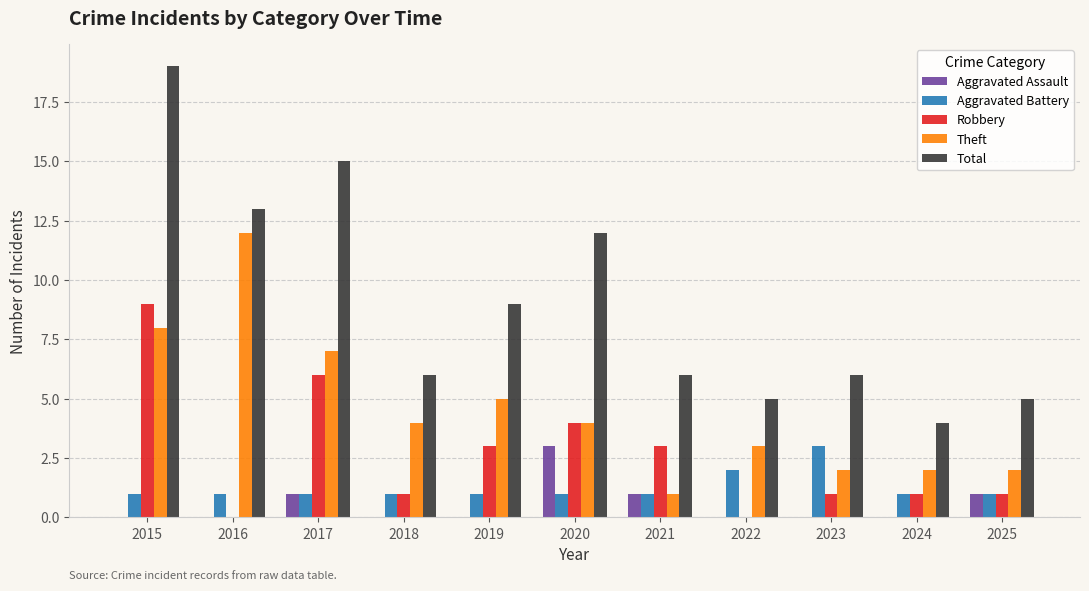

What is the sum of all Theft values?

50